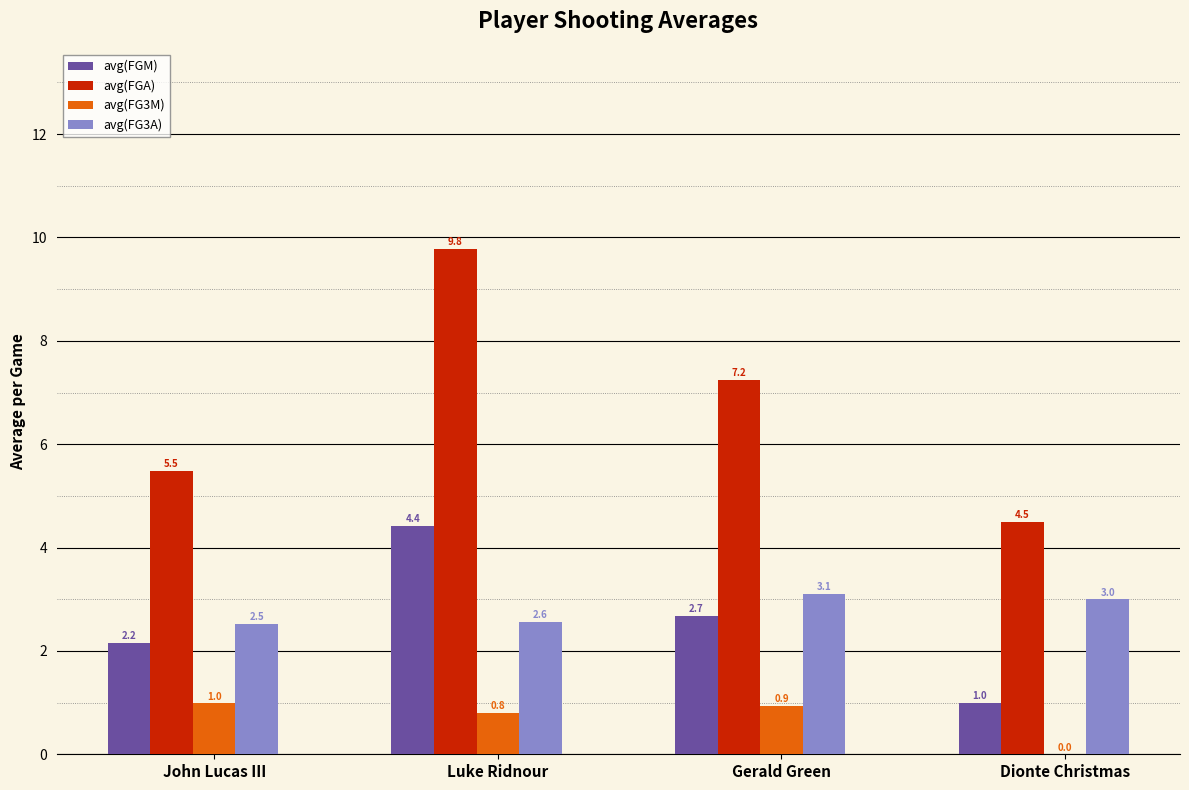

At which label does avg(FG3A) reach its peak?

Gerald Green